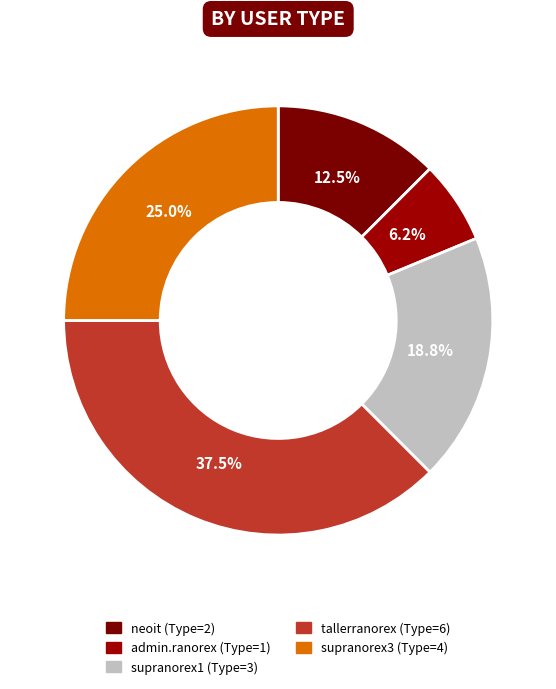

Rank the categories by value from lowest to highest.

admin.ranorex, neoit, supranorex1, supranorex3, tallerranorex